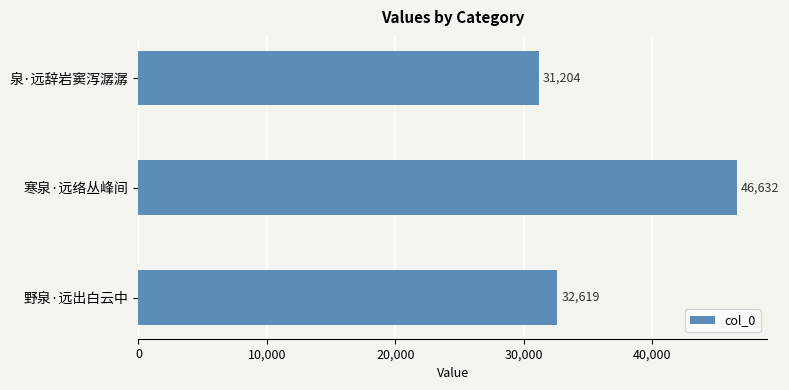

What is the value of the 1st bar from the top?

31204